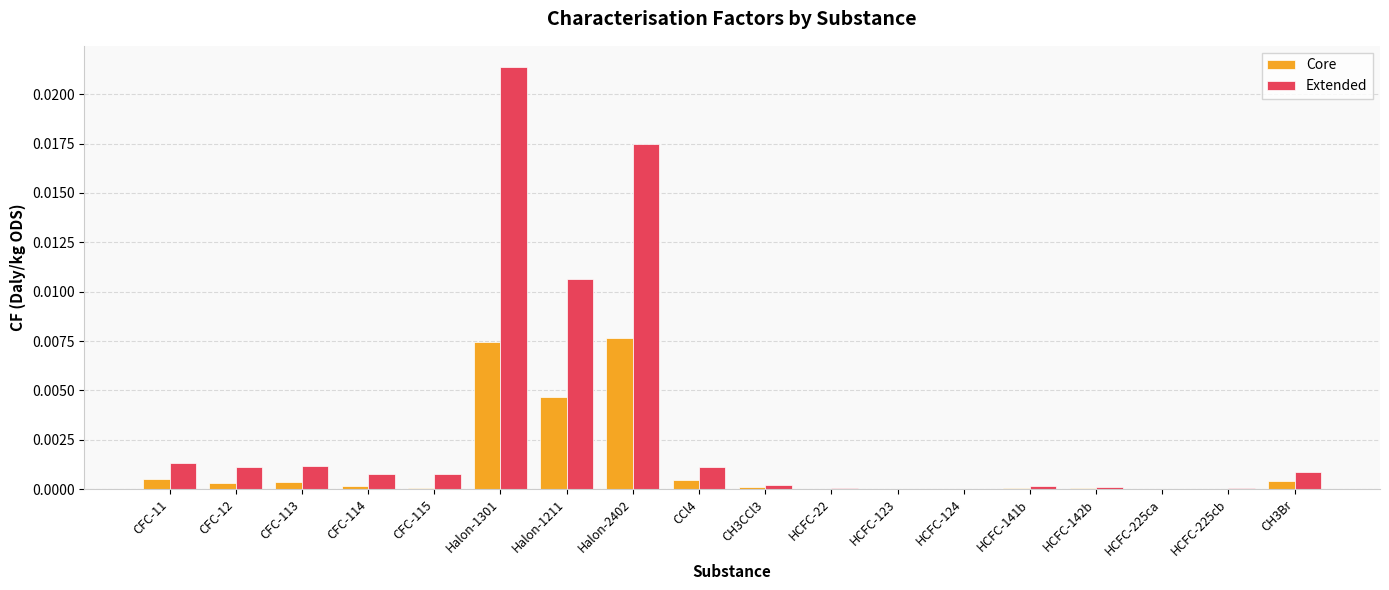

Is it true that Extended equals 0.0 at CFC-12?

True